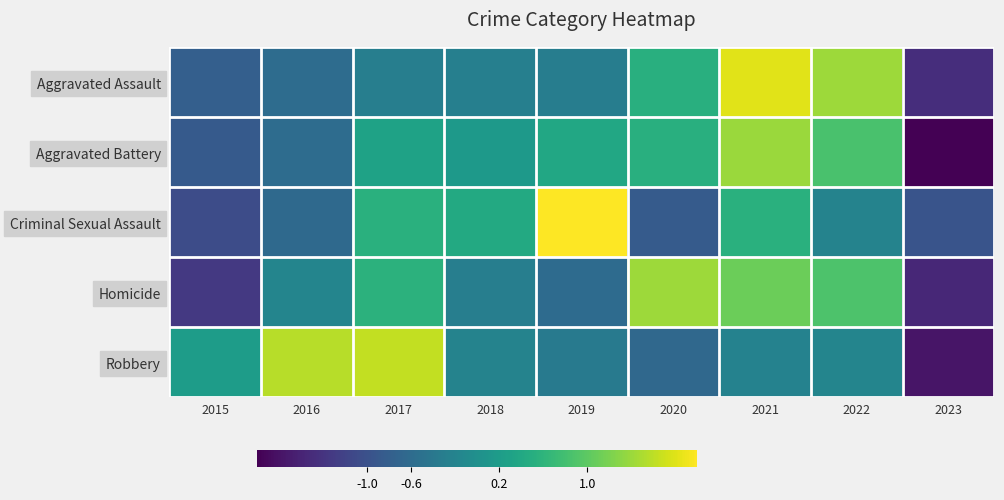

Which series has the widest spread of values?

Aggravated Battery